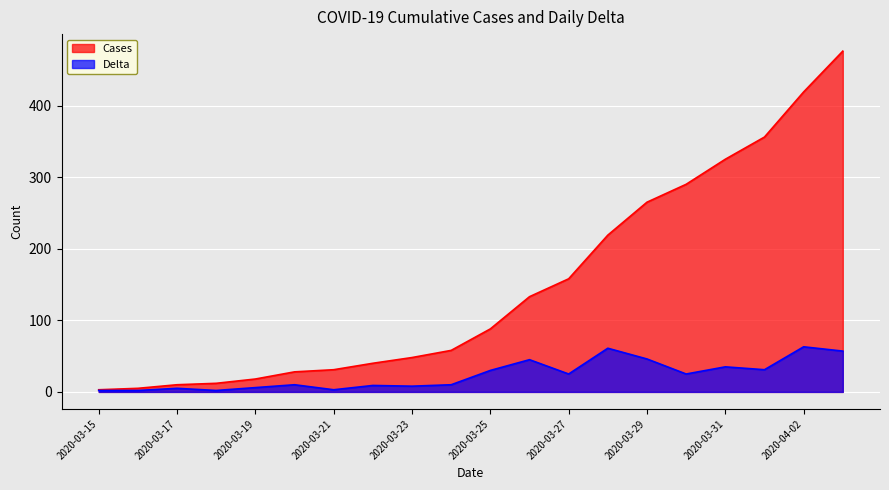

Is the value of Cases at 2020-03-29 greater than the value of Delta at 2020-03-16?

Yes